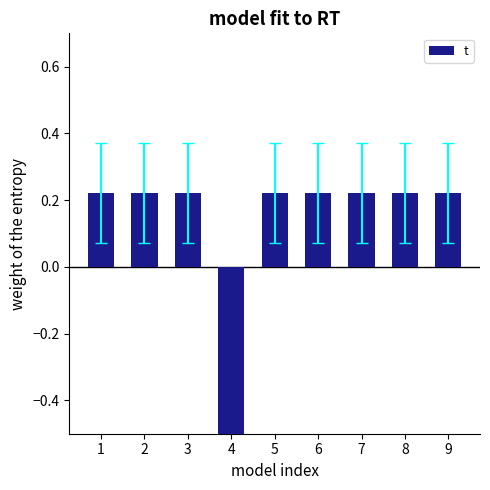

How many series are shown in this chart?

1